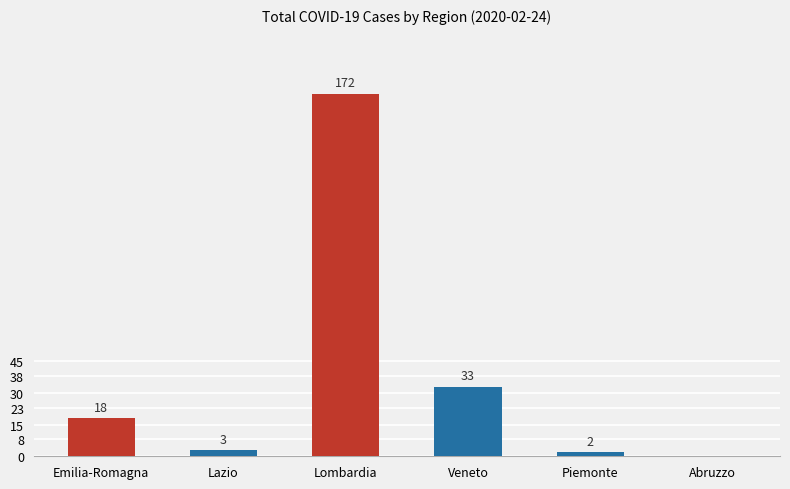

What value does the data have at Emilia-Romagna, to the nearest 10?

20